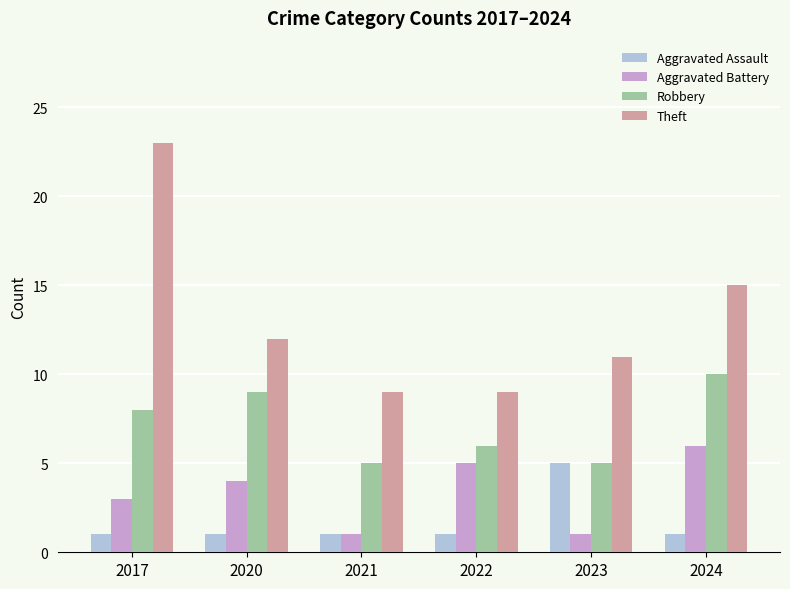

What is the value of the Aggravated Assault bar at the 5th from the left?

5